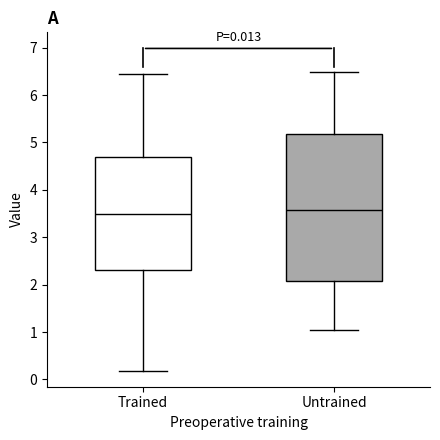

Which box is the tallest, from its lower edge to its upper edge?

Untrained